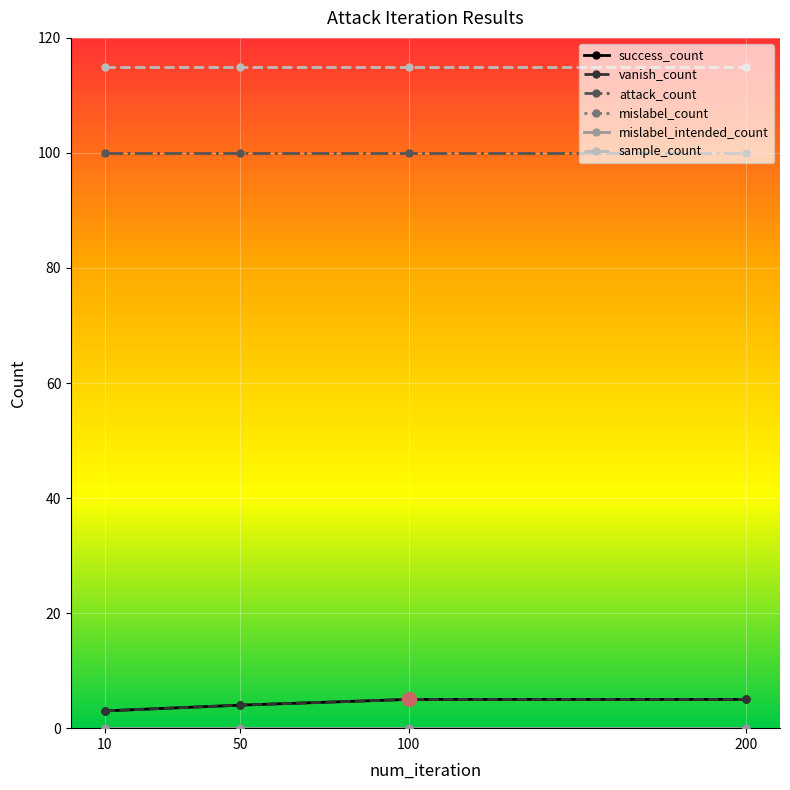

What is the sum of the vanish_count values at 100 and 10?

8